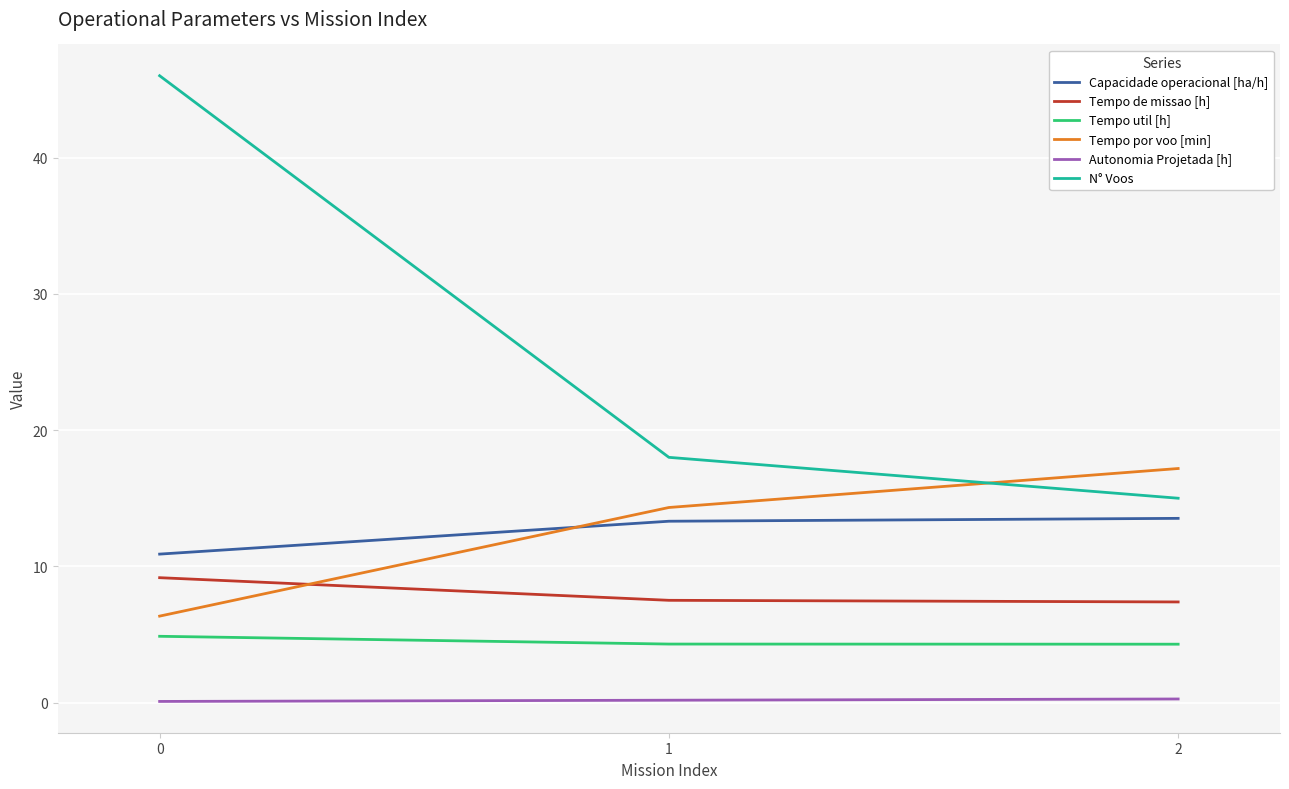

What is the difference between the maximum and minimum values in the N° Voos series?

31.0